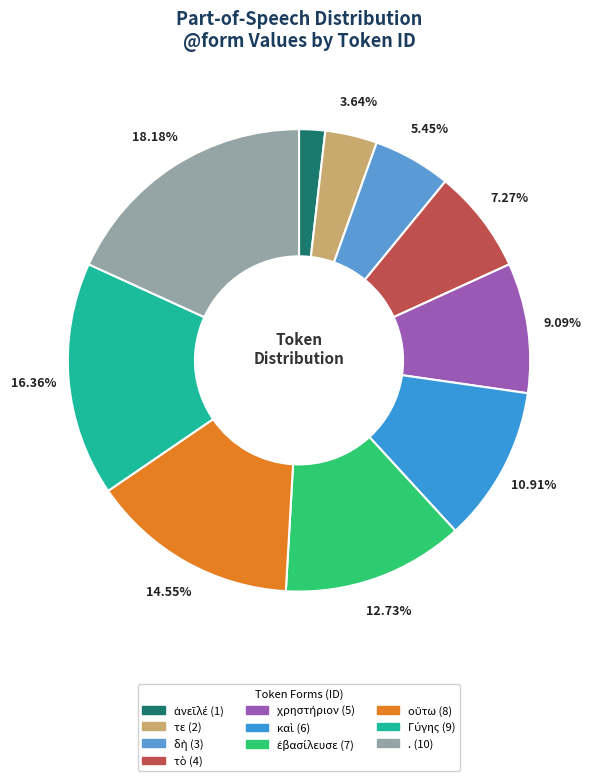

What is the largest slice in the pie chart?

.